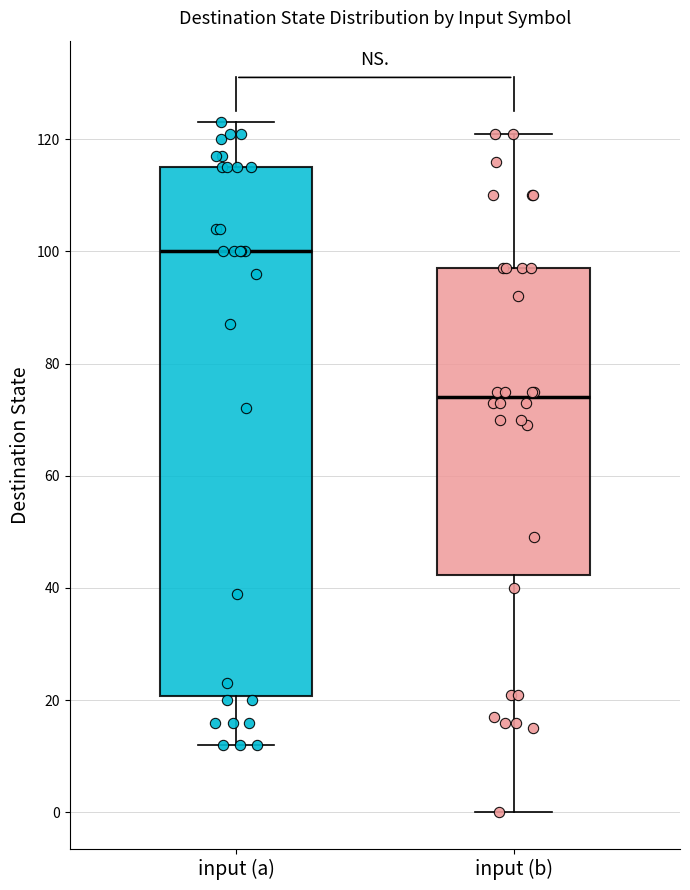

Reading left to right, transcribe this box plot: for each box, give where its median line is, the range the box spans, and where its two whiskers end, as read against the y-axis. The values are not printed on the chart, so give them approximately, as read against the axis.

input (a): median 100, box 20 to 116, whiskers 12 to 124
input (b): median 74, box 42 to 98, whiskers 0 to 122